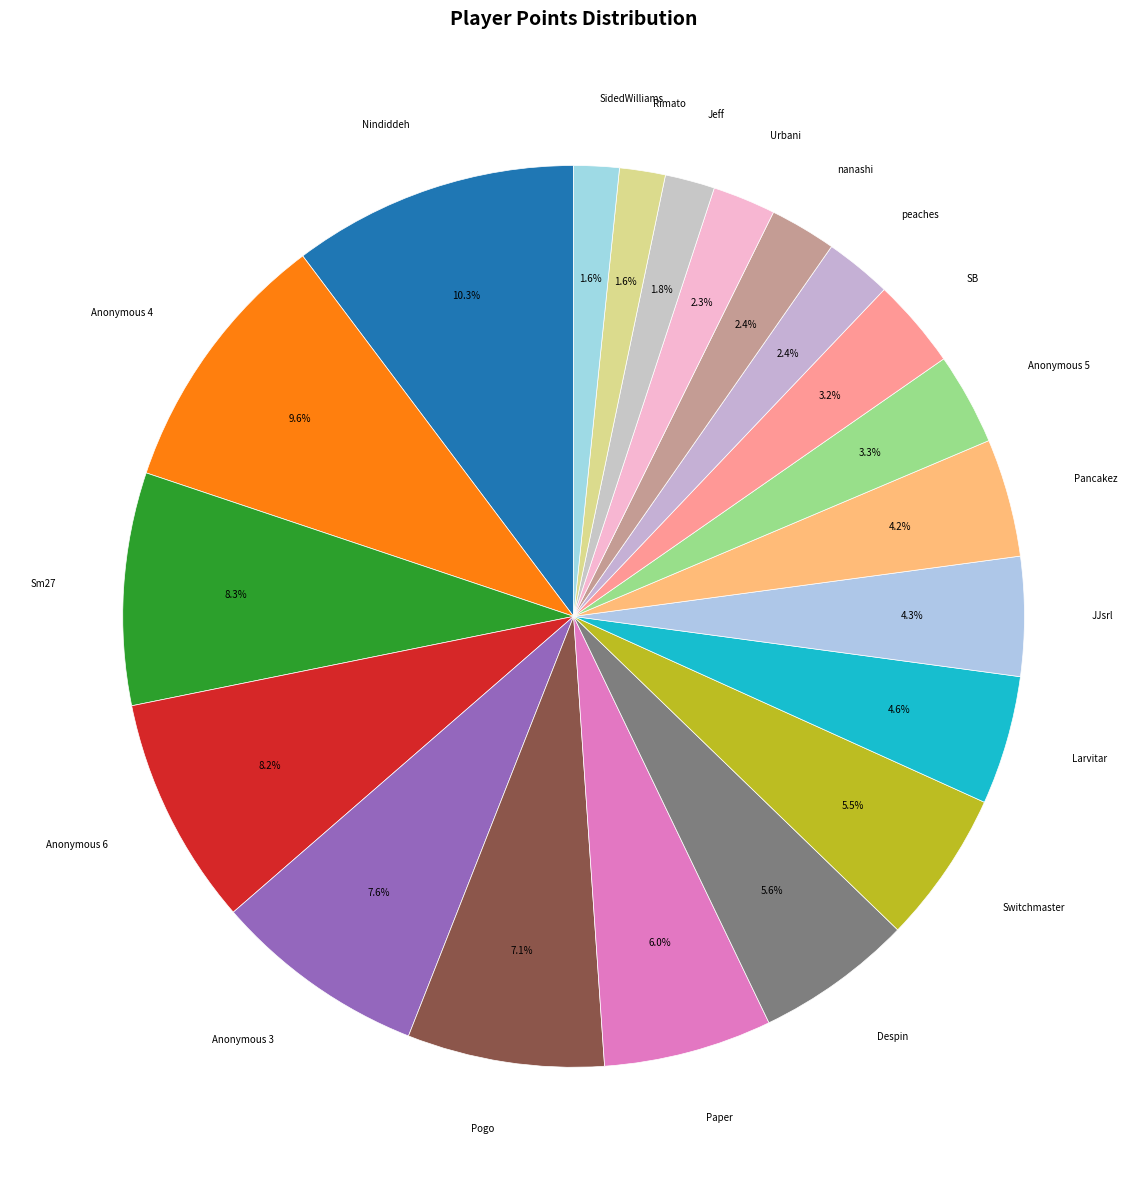

Is there a majority slice in this chart?

No